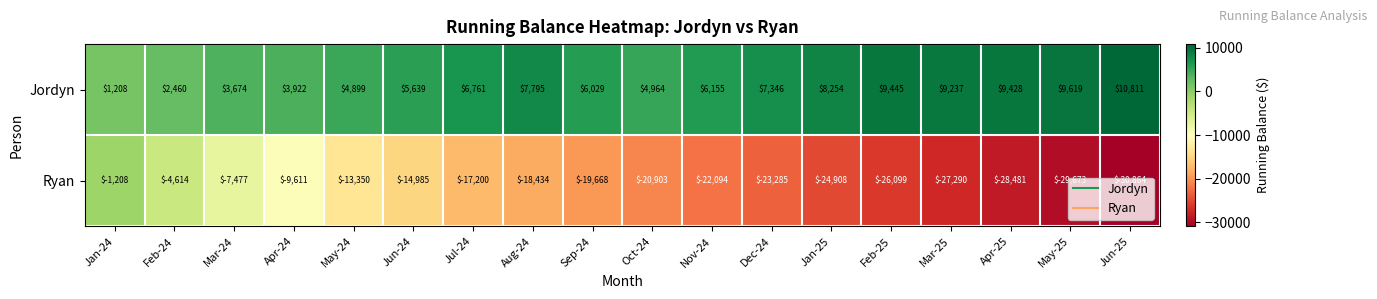

What is the average value of the Jordyn series?

6536